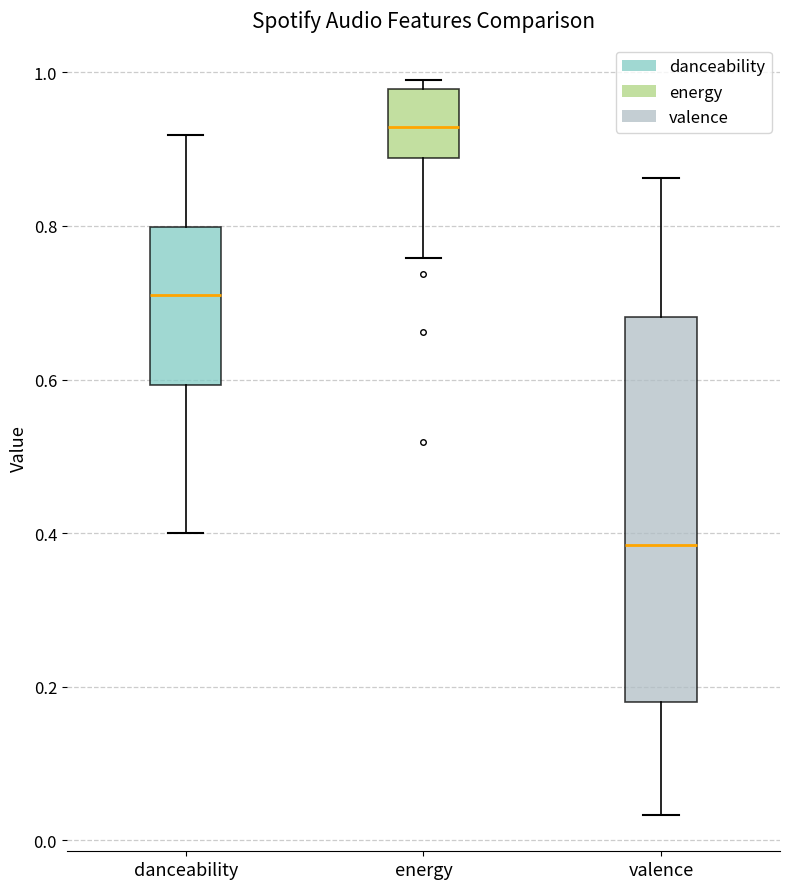

Where is the lower edge of the box for valence on the y-axis? The values are not printed on the chart, so give them approximately, as read against the axis.

0.18